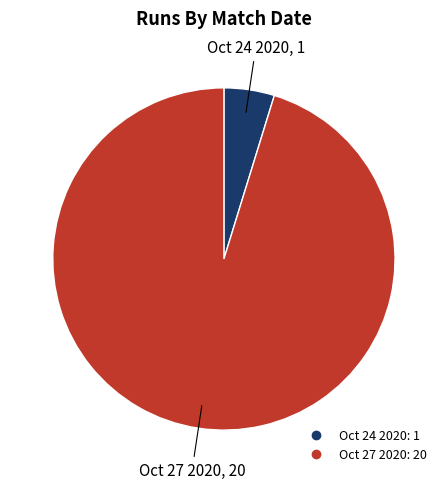

Which slice is the largest?

Oct 27 2020